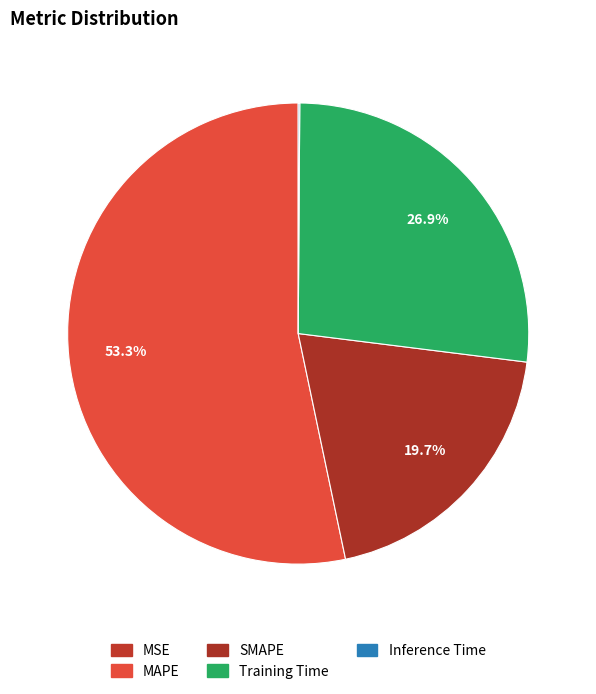

True or false: MSE accounts for 0% of the total.

True